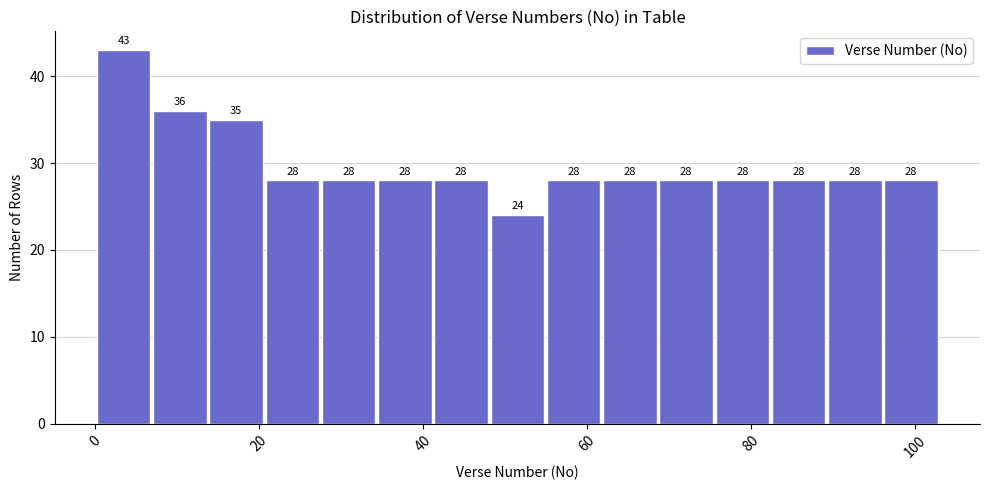

Around what value on the x-axis is the tallest bar? Give the approximate position of its centre, as read against the axis.

4